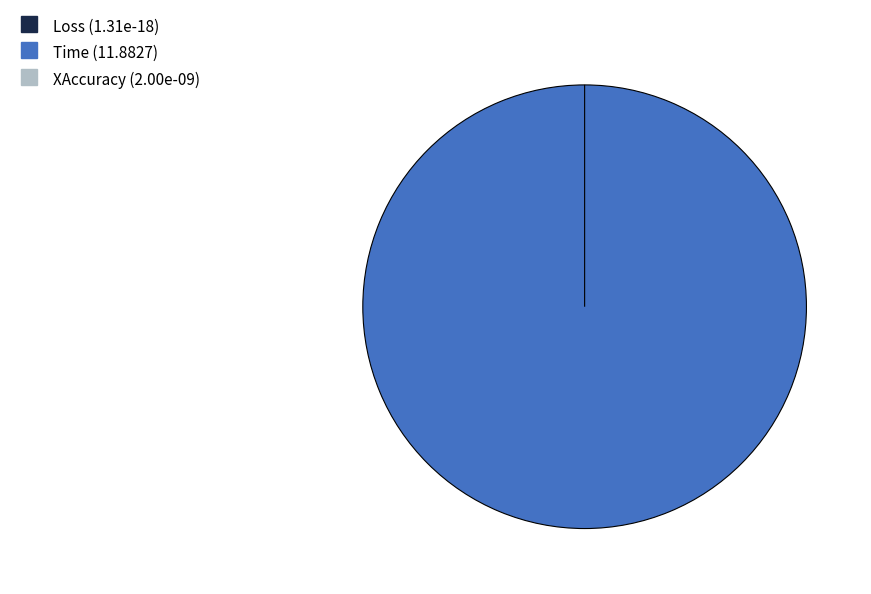

The Time slice represents 88% of the pie. True or false?

False